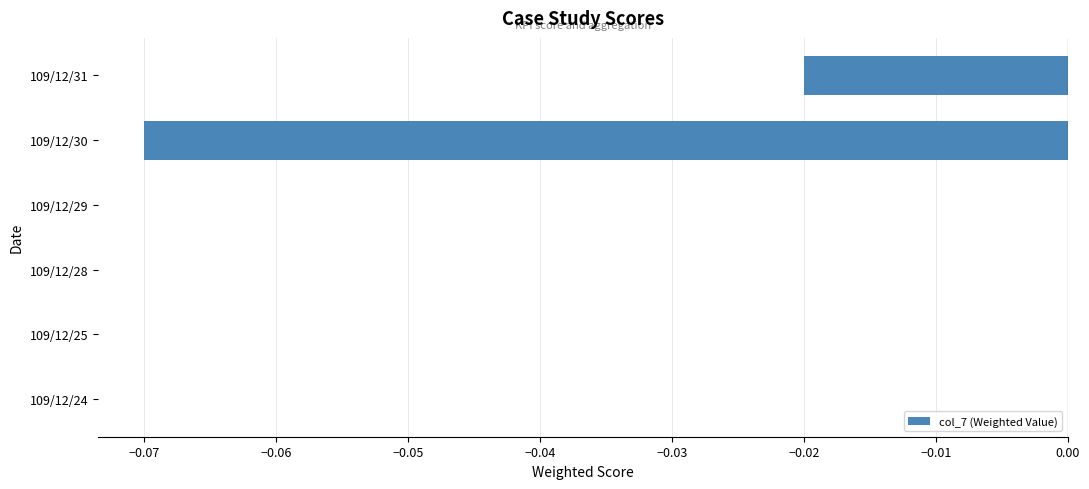

Are the bars horizontal?

Yes